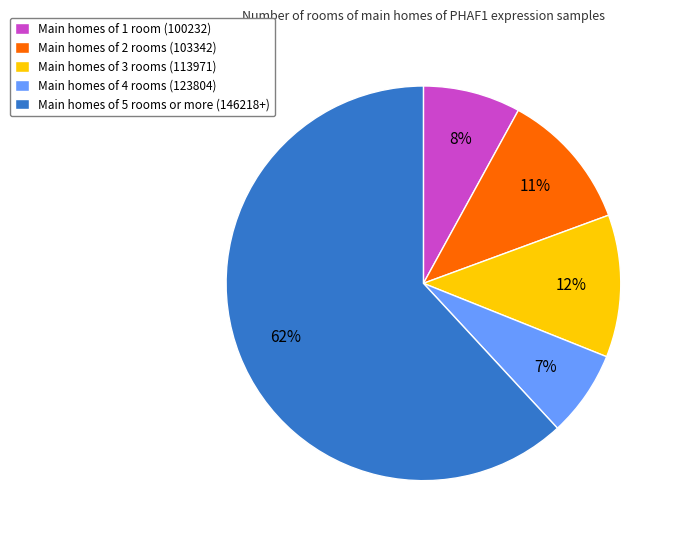

Which slice is the smallest?

Main homes of 4 rooms (123804)